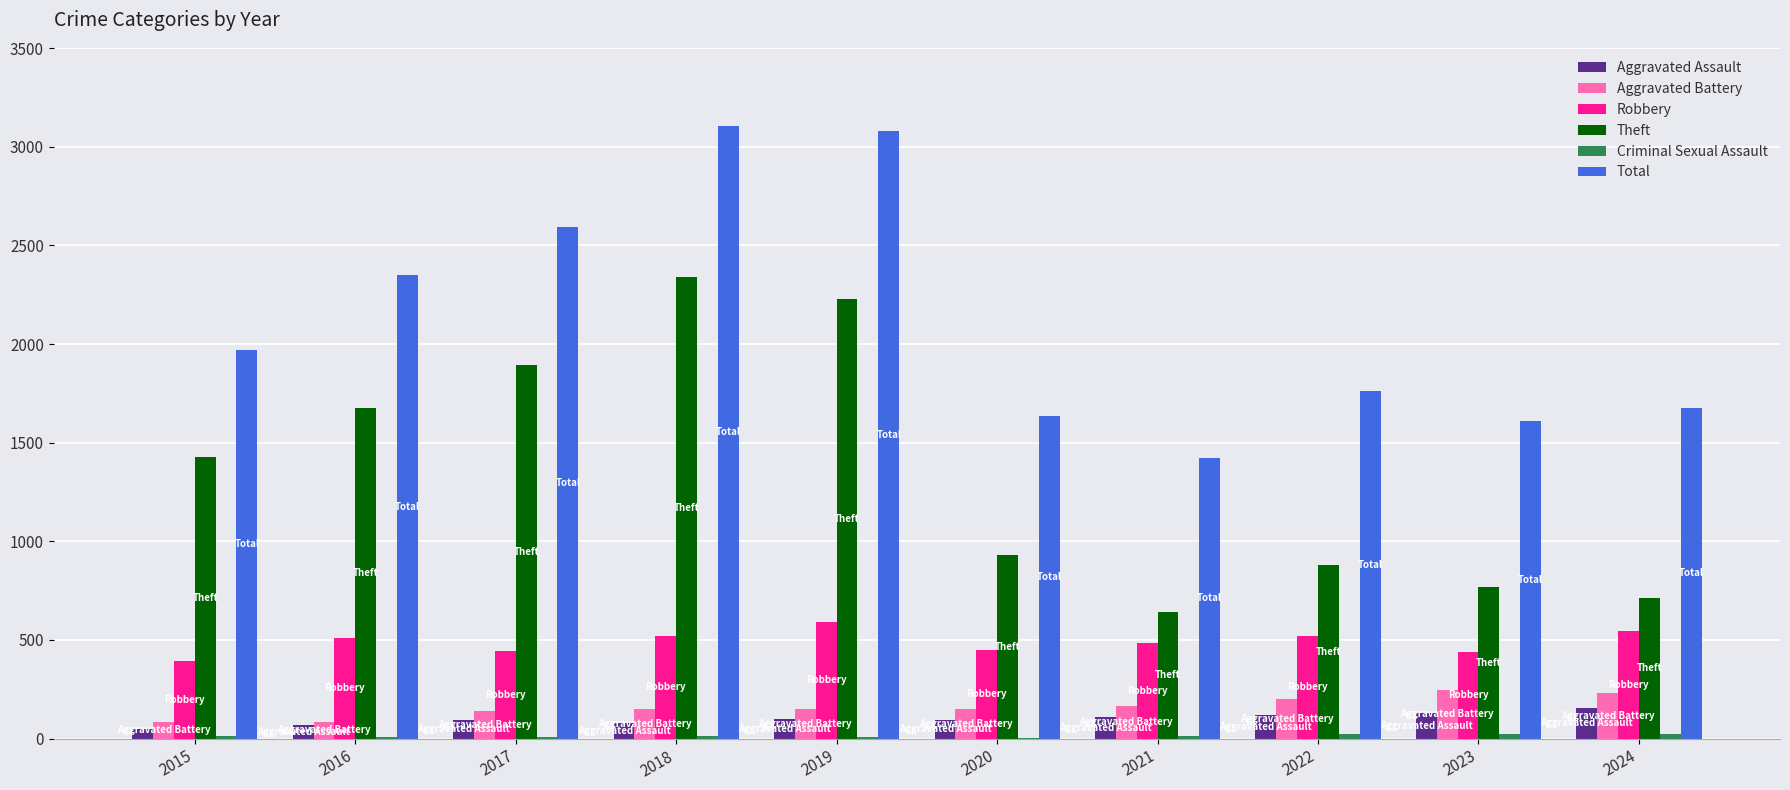

Which series has the largest total across all categories?

Total